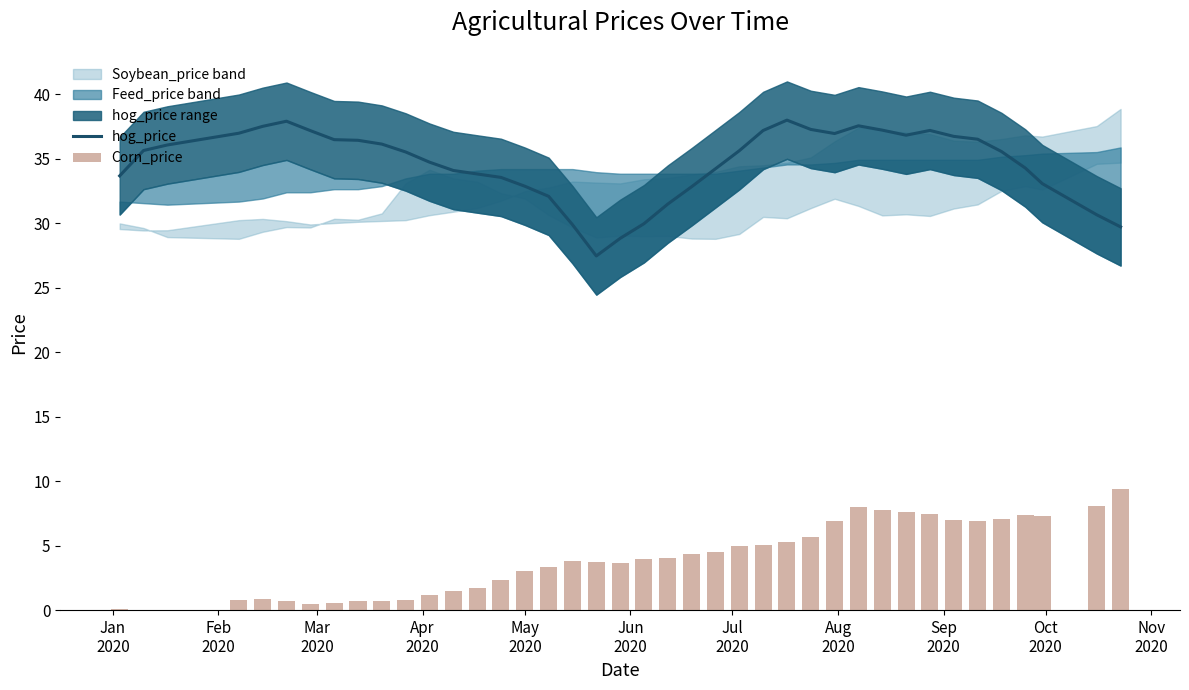

What is the minimum value for hog_price?

27.5